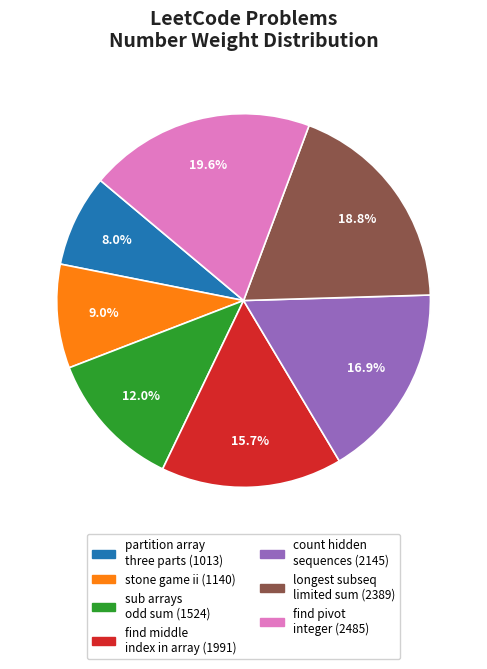

Is there any slice that represents more than half of the pie?

No